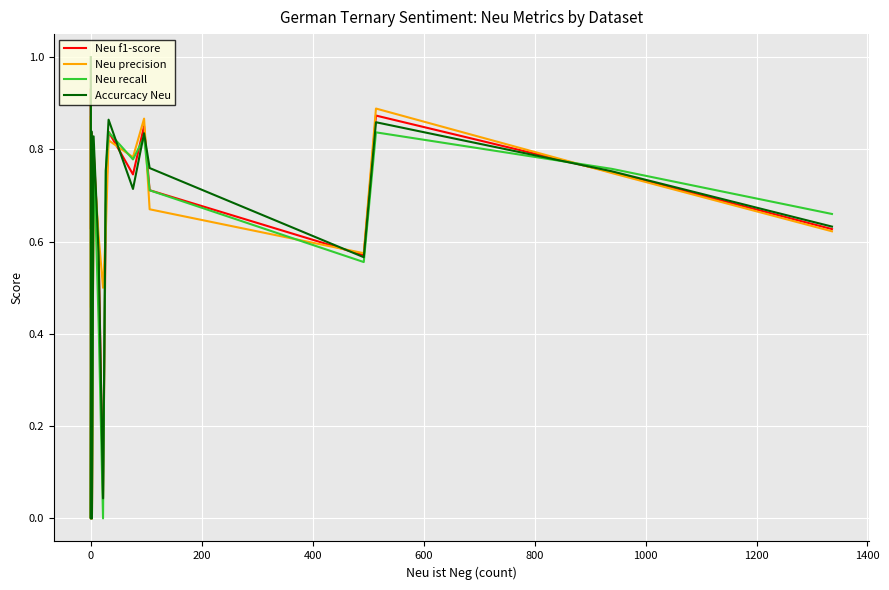

After their last crossing, which series has the higher values: Neu f1-score or Neu recall?

Neu recall